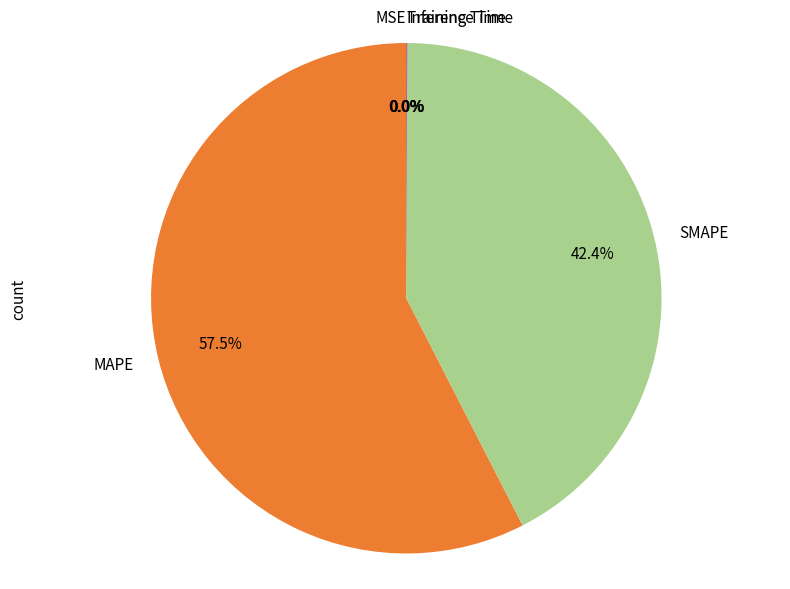

Does any single category account for the majority?

Yes